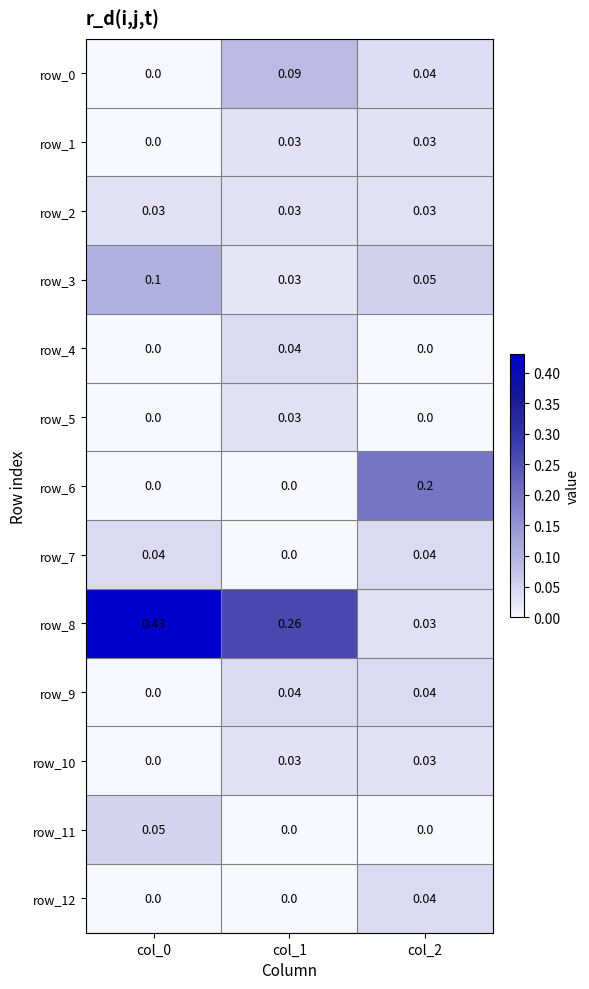

Is the value of row_3 at col_2 greater than the value of row_5 at col_1?

Yes